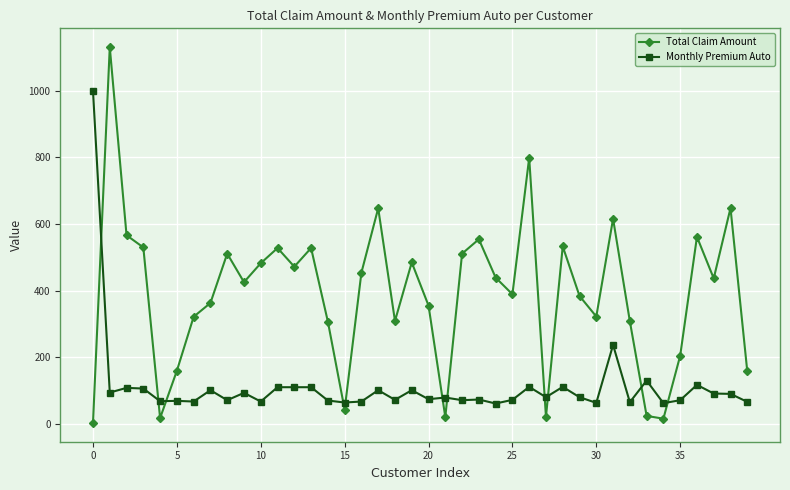

True or false: Monthly Premium Auto has more than 1 points higher than both neighbors.

True